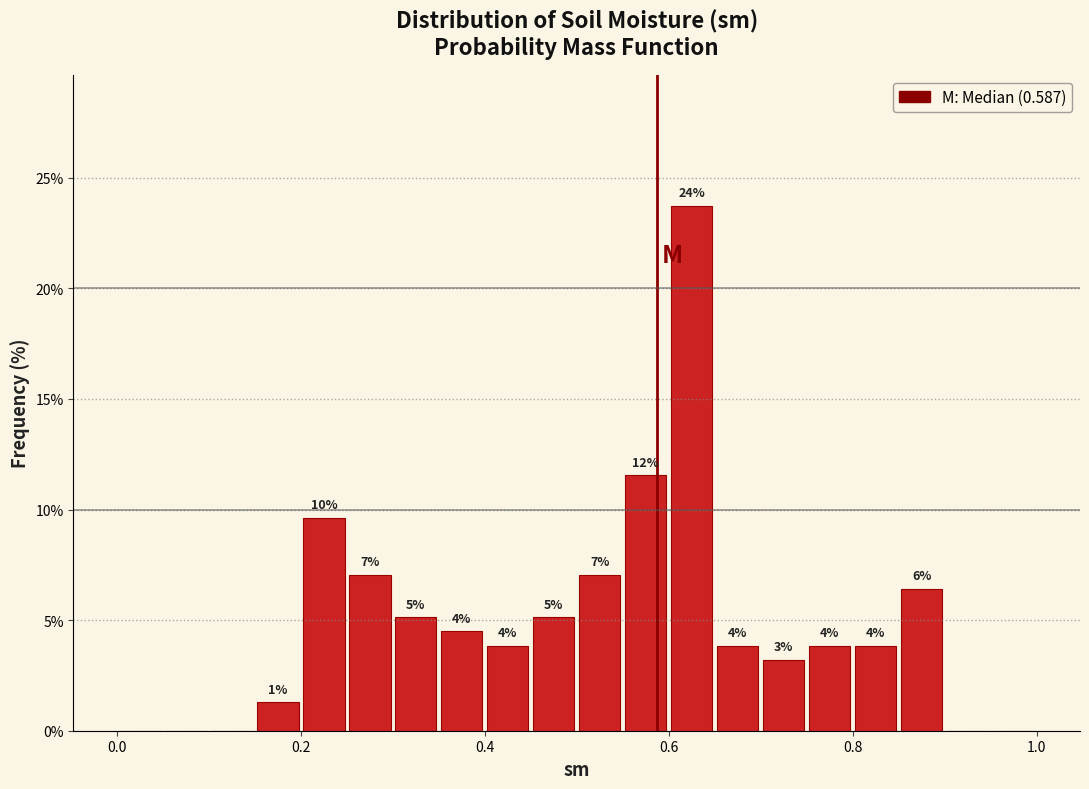

Around what value on the x-axis is the tallest bar? Give the approximate position of its centre, as read against the axis.

0.62